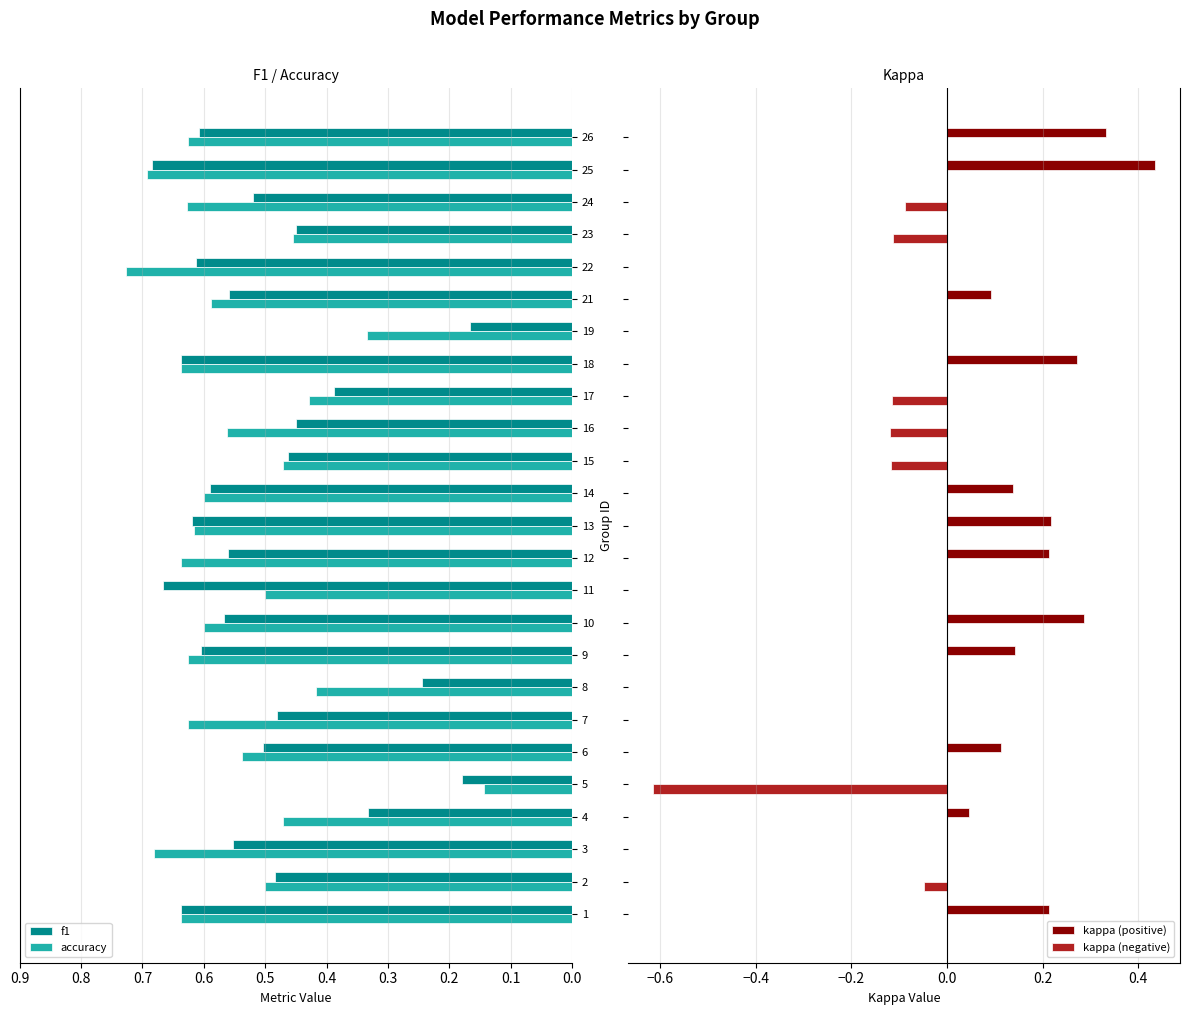

Are the bars horizontal?

Yes